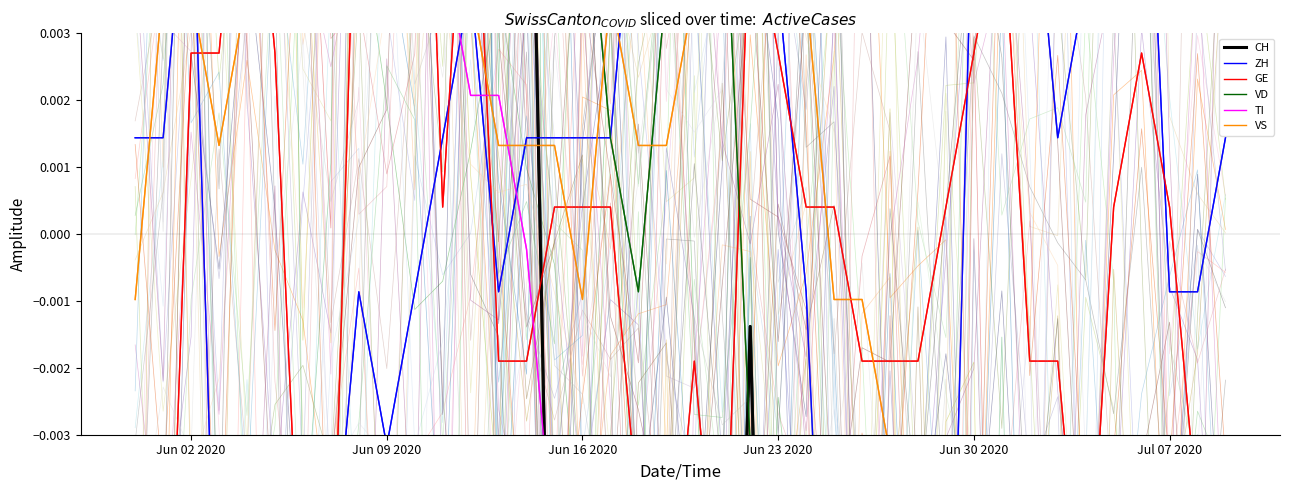

What are all the series names shown in the legend?

CH, ZH, GE, VD, TI, VS